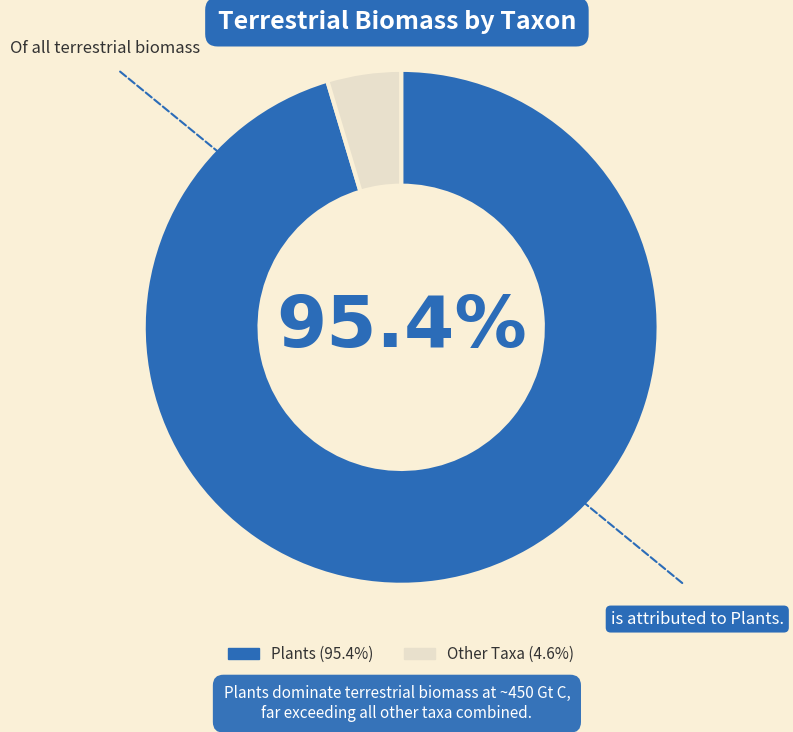

Does any single category account for the majority?

Yes